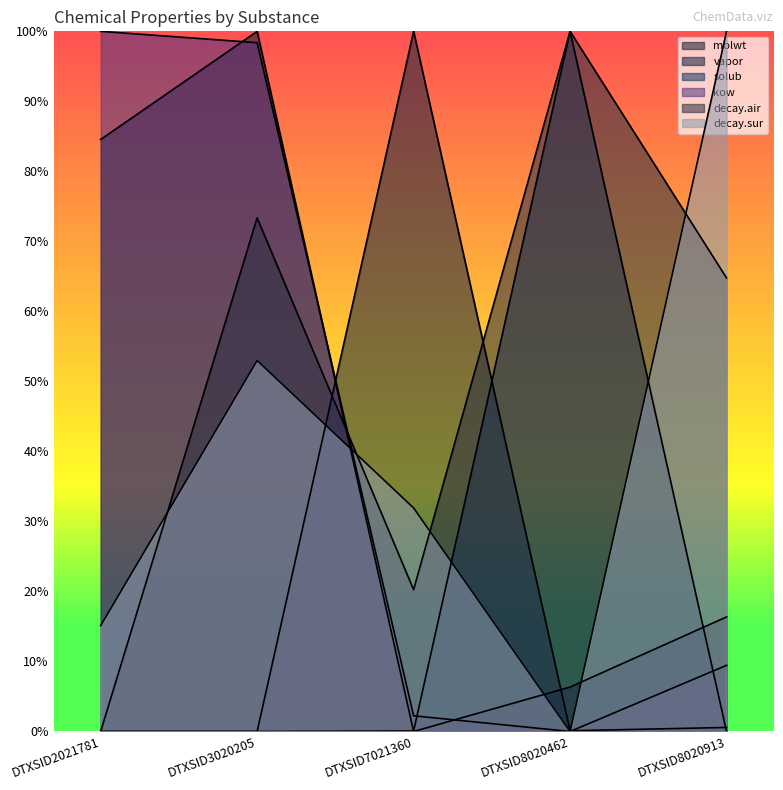

What is the value of the molwt point at the 2nd from the left?

1.0